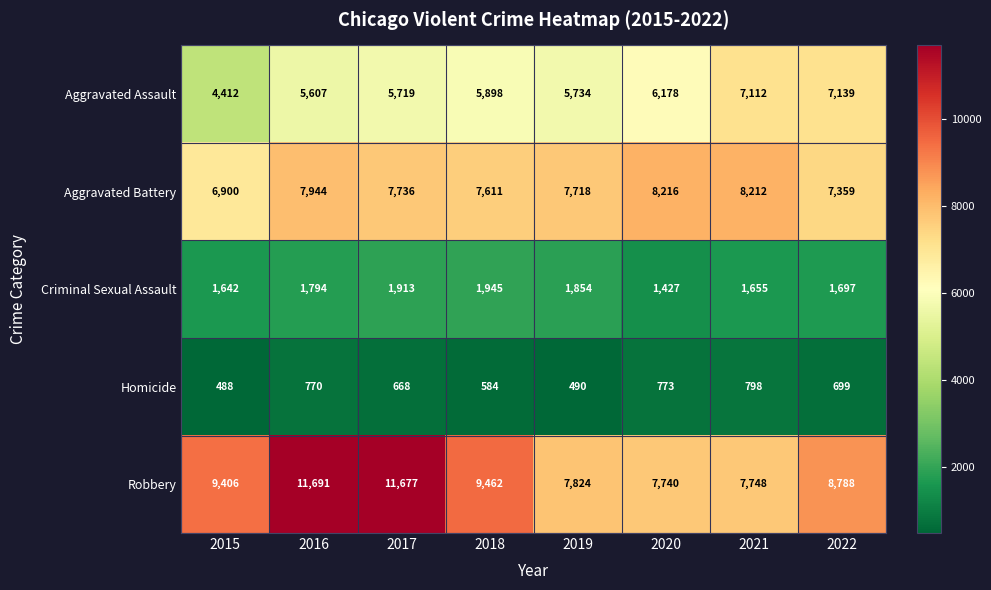

Read the Aggravated Battery value at 2018, to the nearest 100.

7600